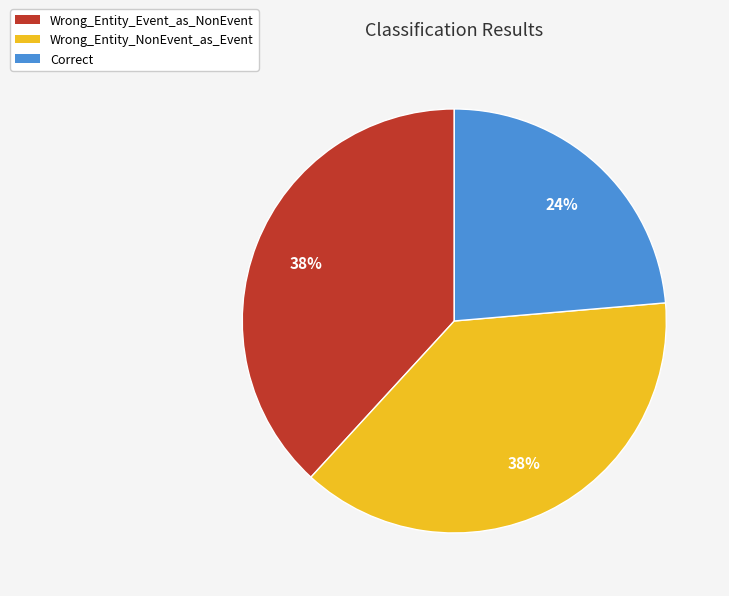

How many segments does this pie chart have?

3